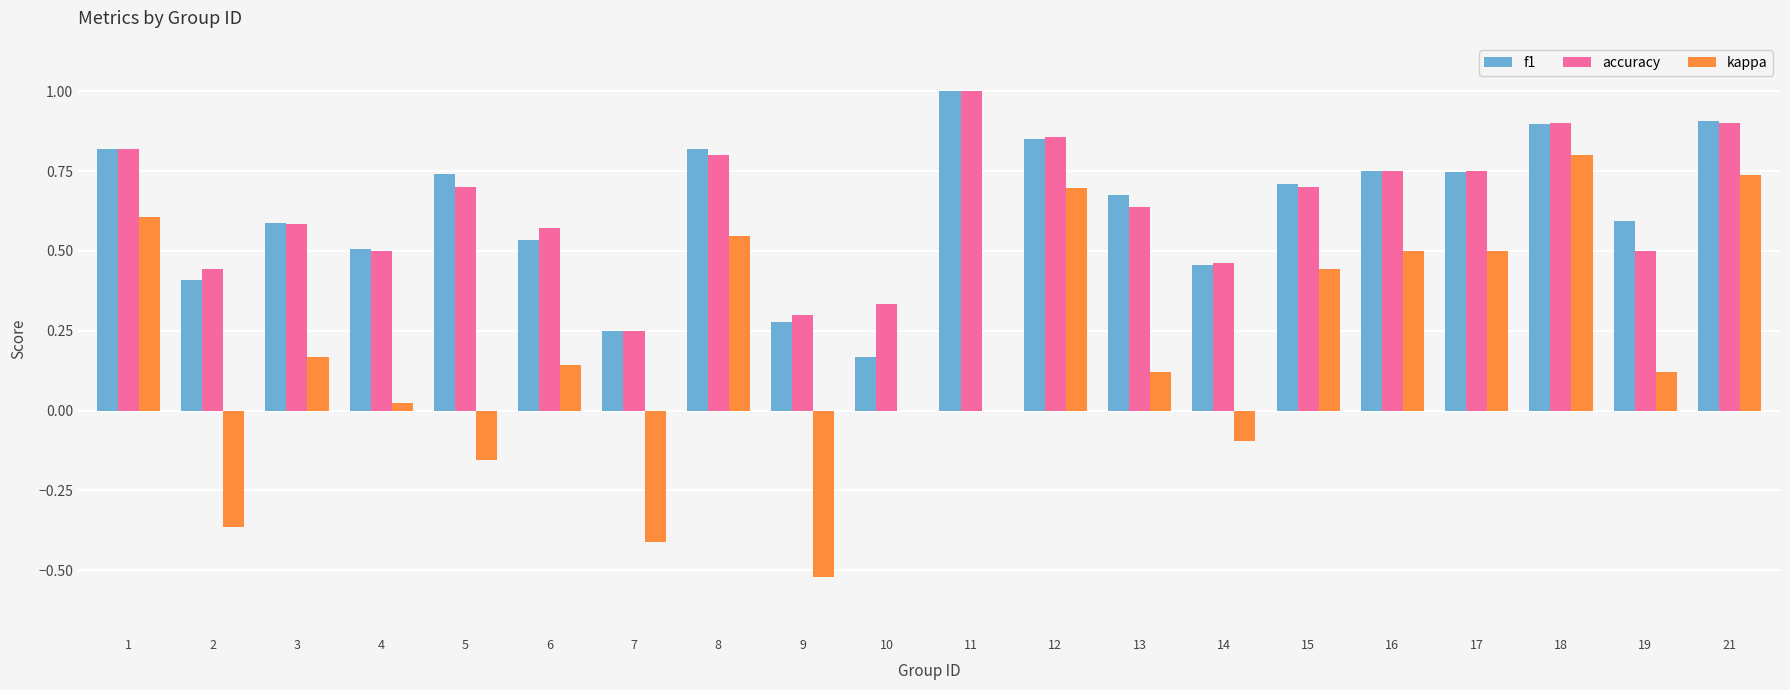

What is the sum of all accuracy values?

12.8